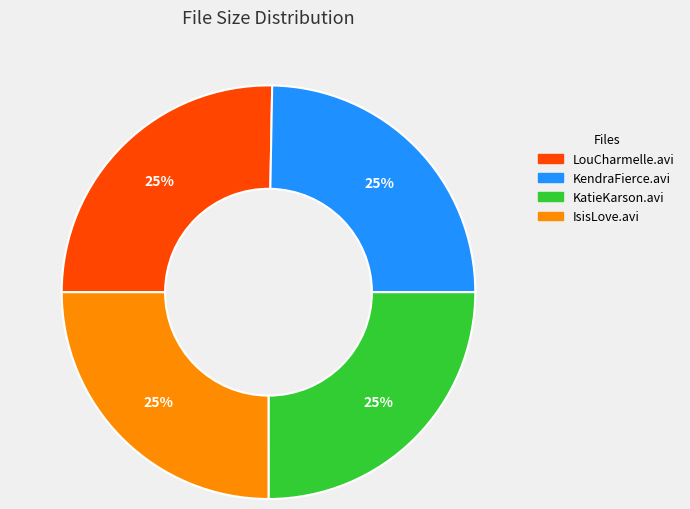

Rank the categories by value from lowest to highest.

KendraFierce.avi, KatieKarson.avi, IsisLove.avi, LouCharmelle.avi